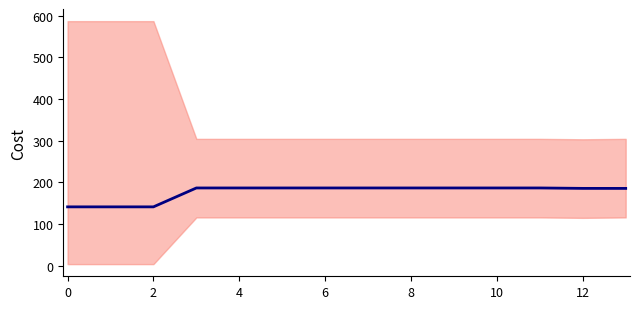

Which label corresponds to the largest value in the chart?

9